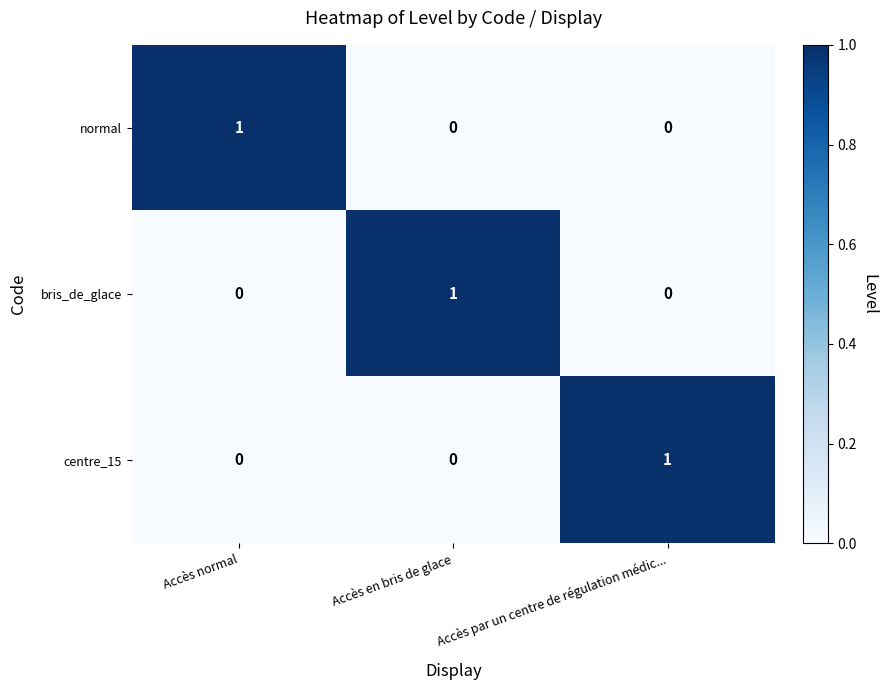

Is it true that bris_de_glace equals 0 at Accès par un centre de régulation médic...?

True